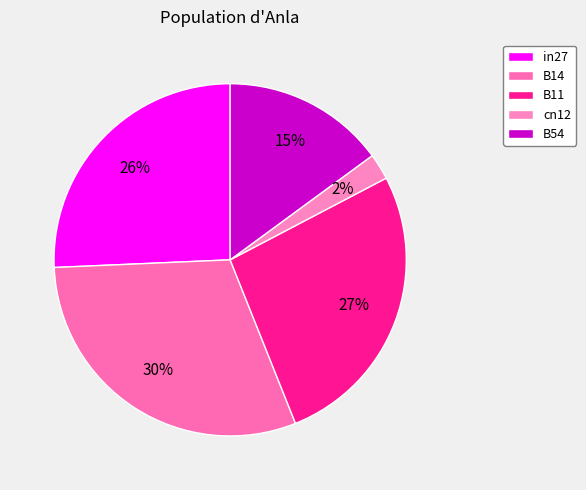

How many slices are in this pie chart?

5